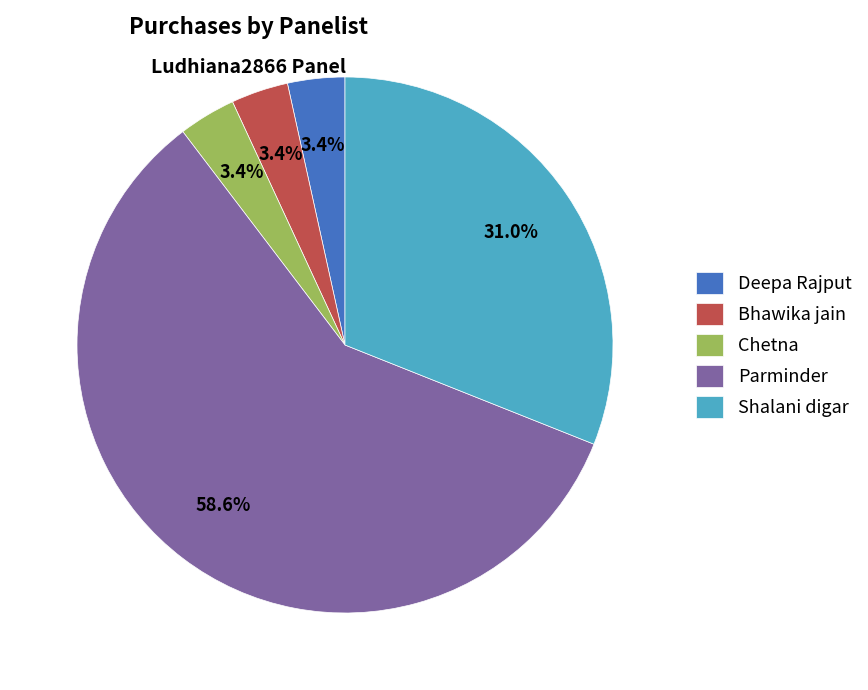

What percentage is the Deepa Rajput slice, to the nearest percent?

3%